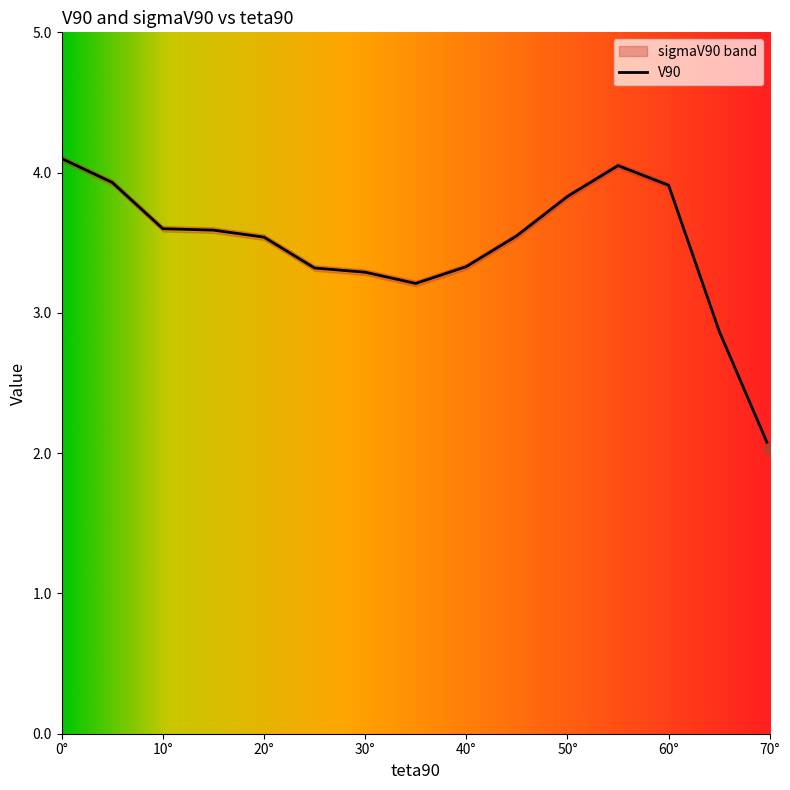

At which label does V90 first exceed 3?

0°